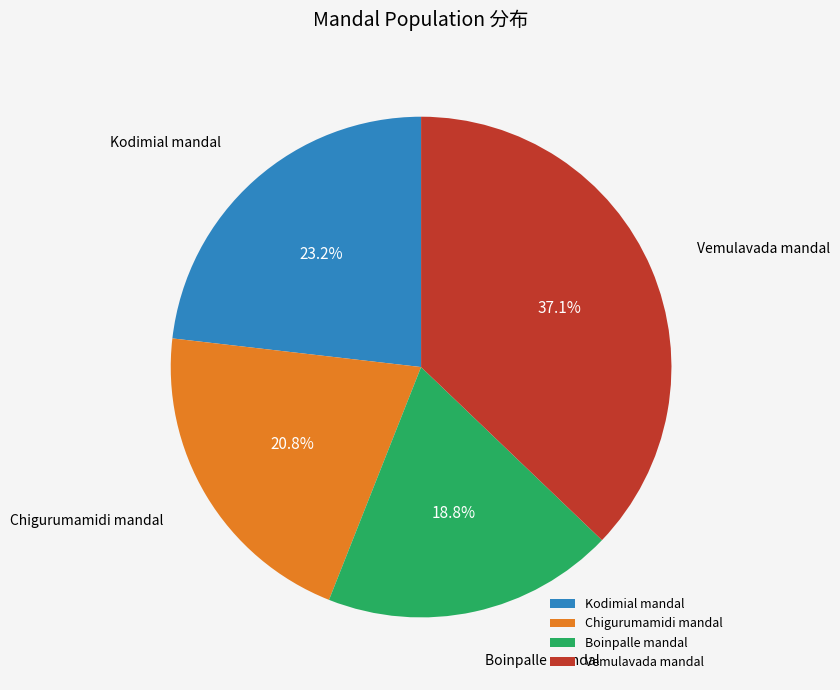

Approximately how many times larger is the value at Boinpalle mandal compared to Vemulavada mandal?

0.5